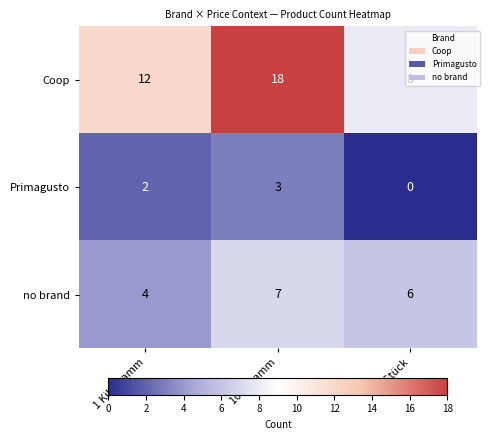

How many data points does each series have?

3